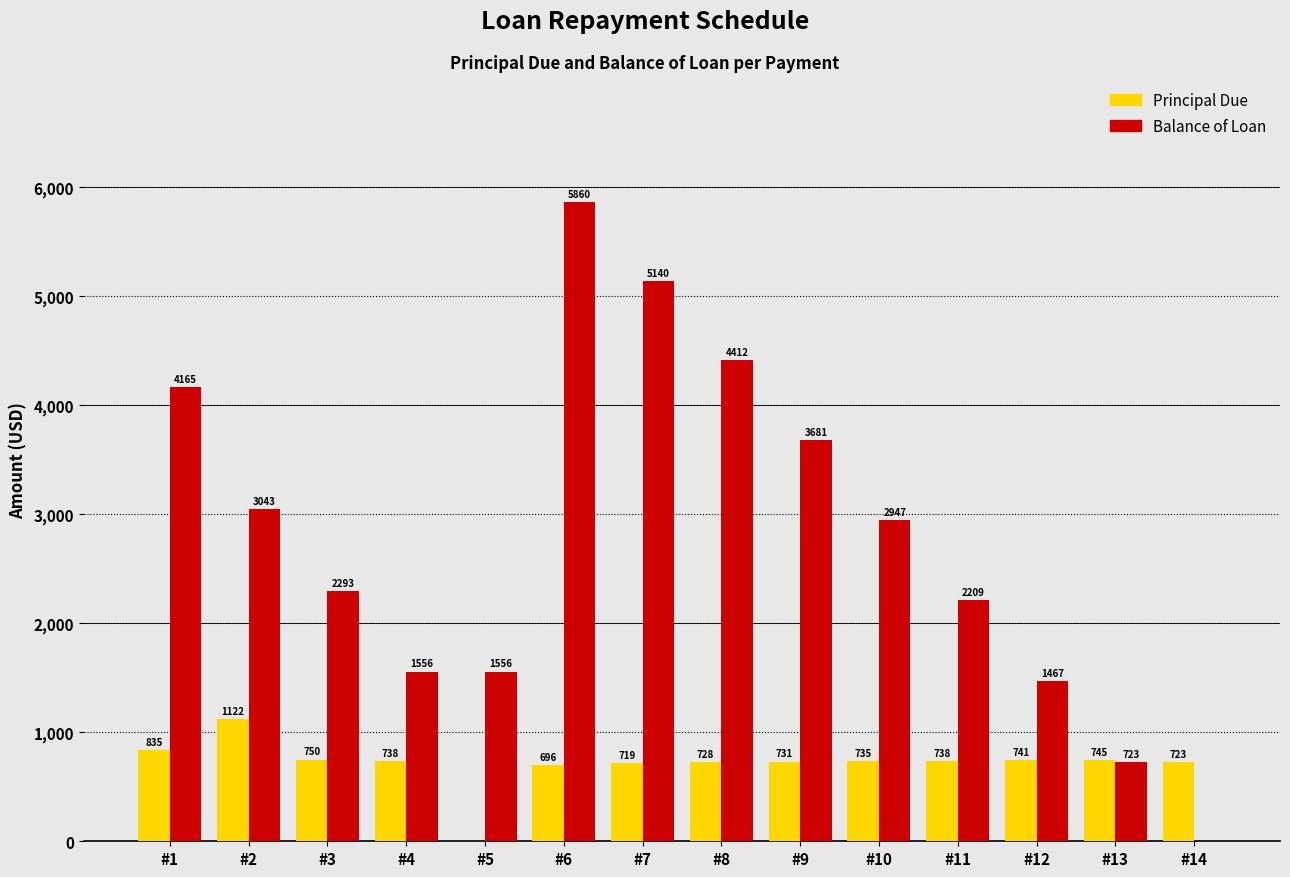

What is the highest value of the Principal Due series?

1121.8